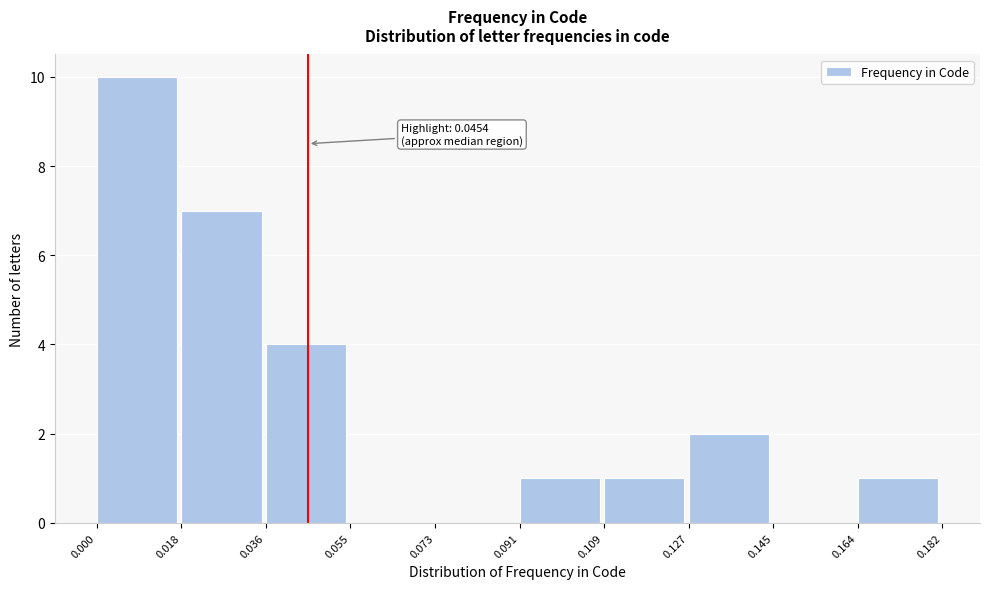

Over which range of the x-axis is the bar tallest?

0.000 to 0.018